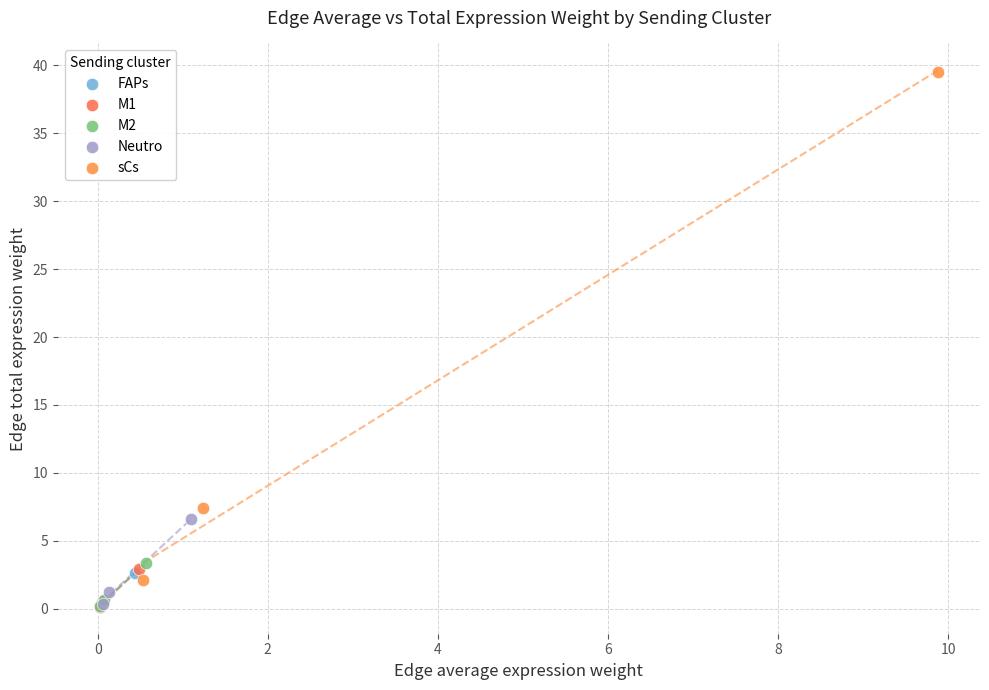

Which series reaches the maximum Y coordinate?

sCs